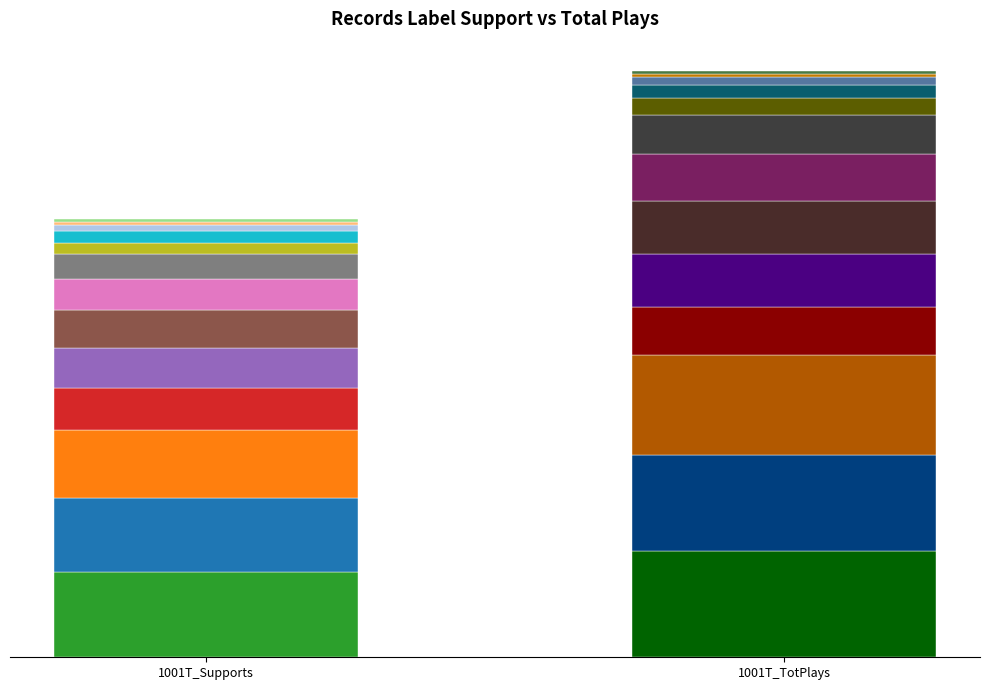

Reading left to right, extract all data points from this chart.

1001T_Supports: STMPD RCRDS=145	HEXAGON=125	Spinnin' Records=116	Future House Music=71	Revealed Music=68	Musical Freedom=64	Maxximize Records=52	Monstercat=42	Monstercat Silk=20	Protocol Recordings=20	MOM+POP=10	Future House Cloud=5	Never Say Die Records=5
1001T_TotPlays: STMPD RCRDS=181	HEXAGON=162	Spinnin' Records=170	Future House Music=81	Revealed Music=90	Musical Freedom=90	Maxximize Records=80	Monstercat=65	Monstercat Silk=30	Protocol Recordings=22	MOM+POP=13	Future House Cloud=5	Never Say Die Records=5